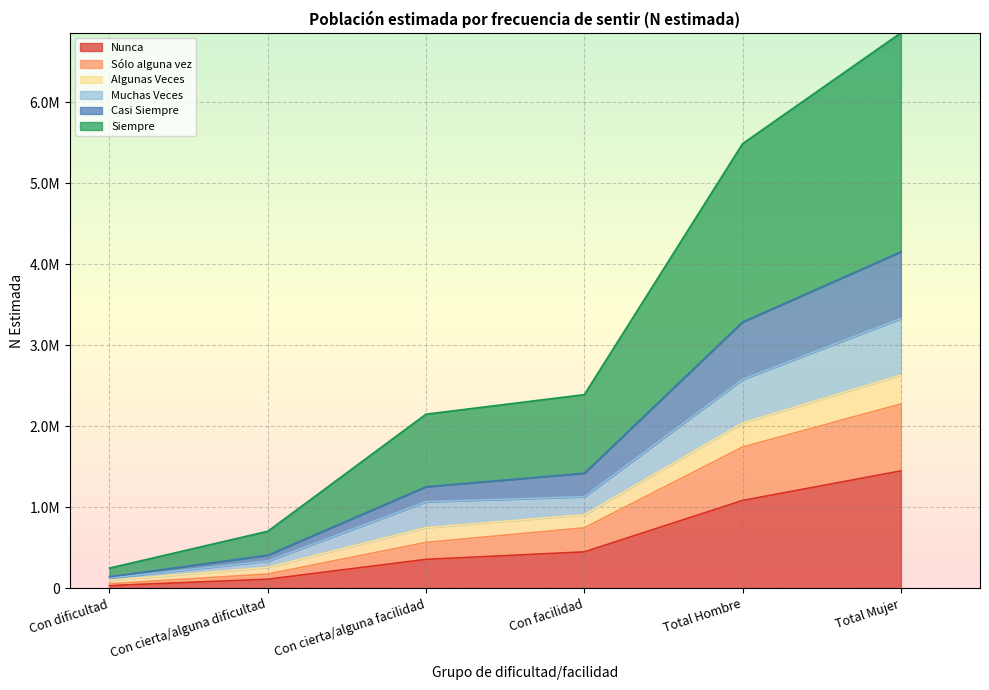

Which has a higher value, Con facilidad or Total Mujer?

Total Mujer